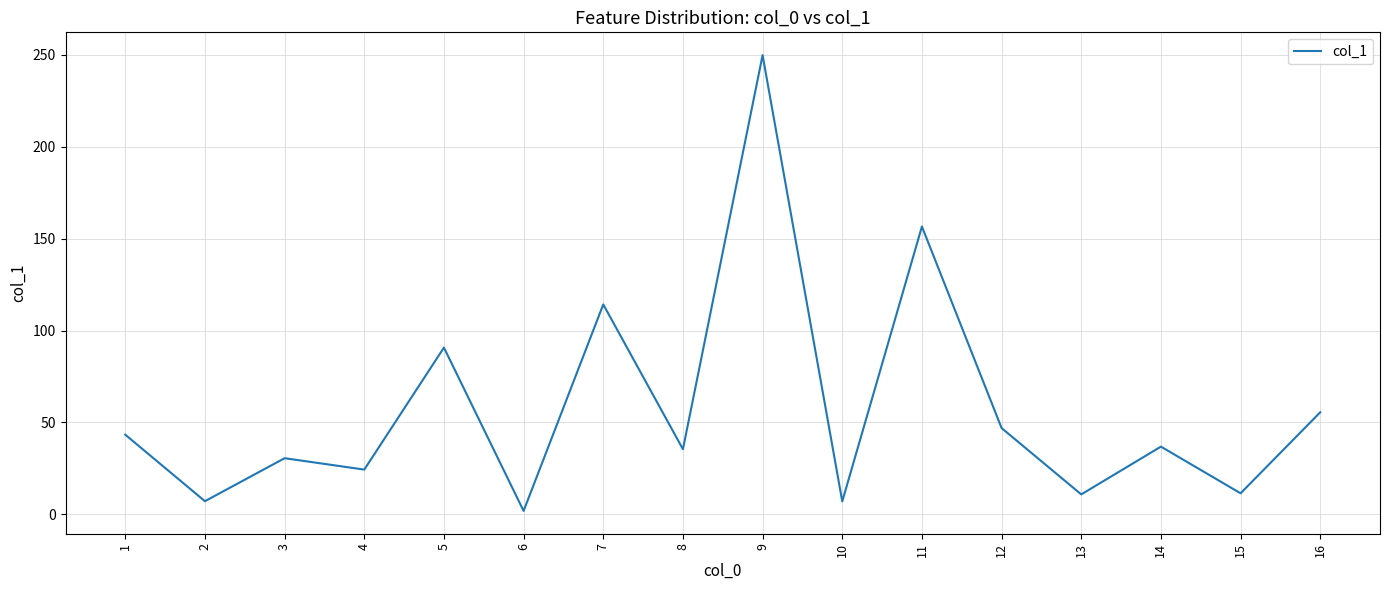

What is the difference between the values at 9 and 16?

194.4